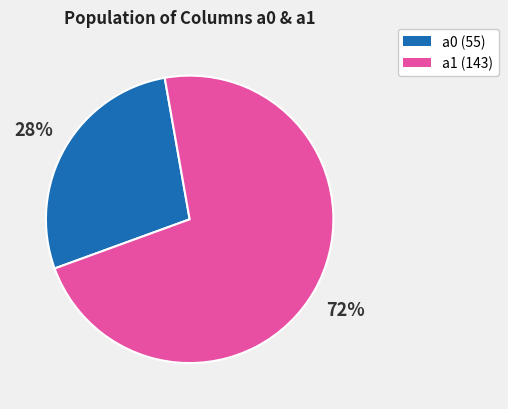

Which slice is the smallest?

a0